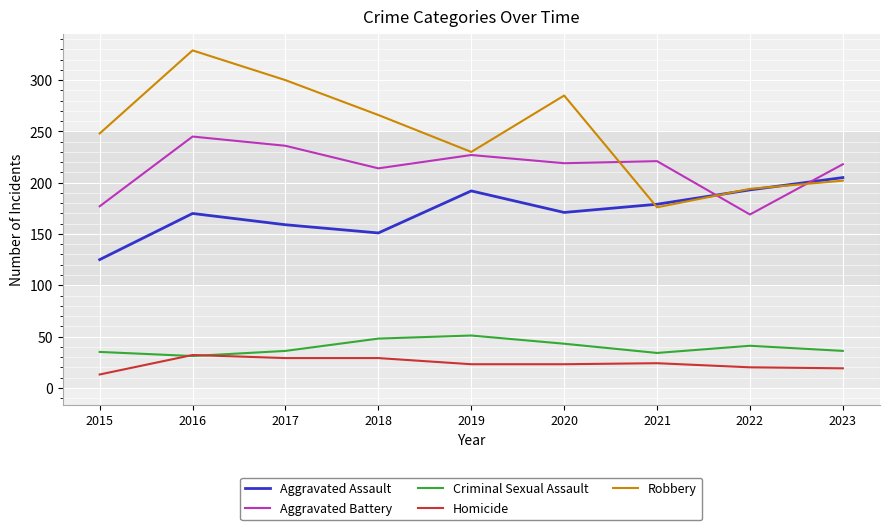

What is the difference between the second highest and second lowest values in the Aggravated Assault series?

42